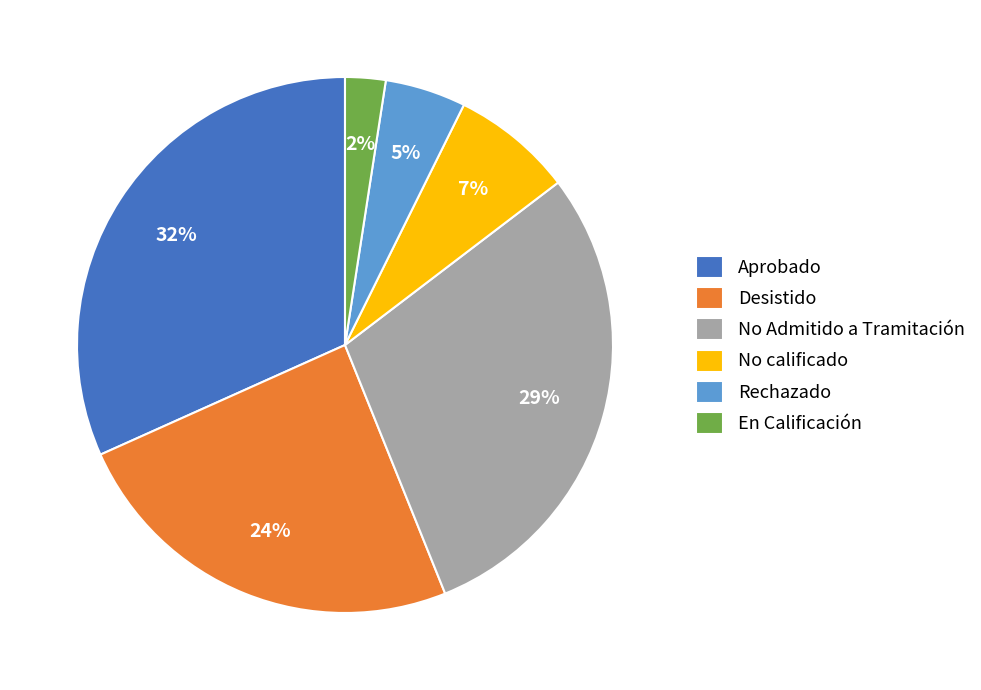

Rank the categories by value from lowest to highest.

En Calificación, Rechazado, No calificado, Desistido, No Admitido a Tramitación, Aprobado